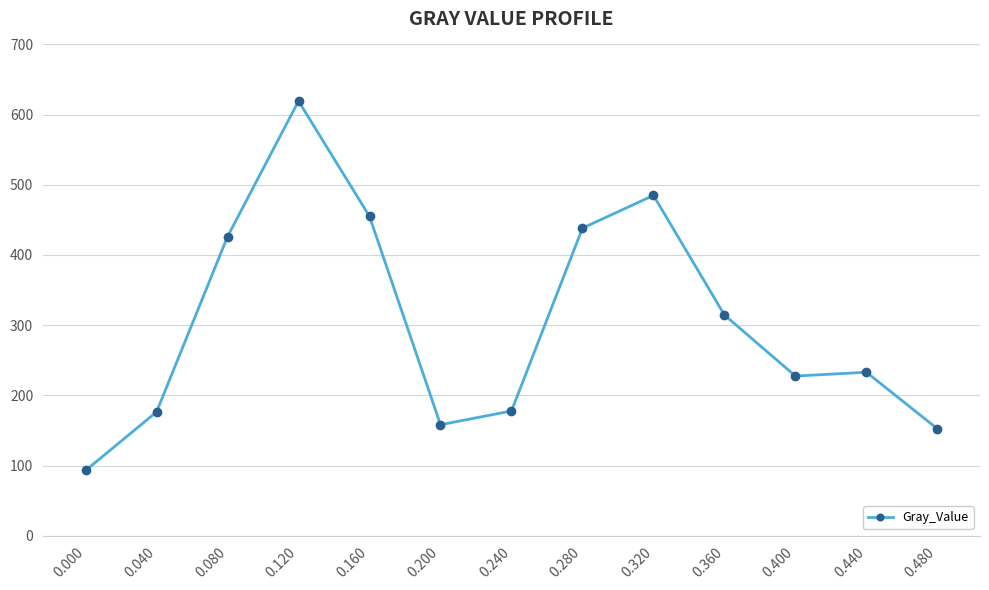

The value at 0.000 is 53.3. True or false?

False